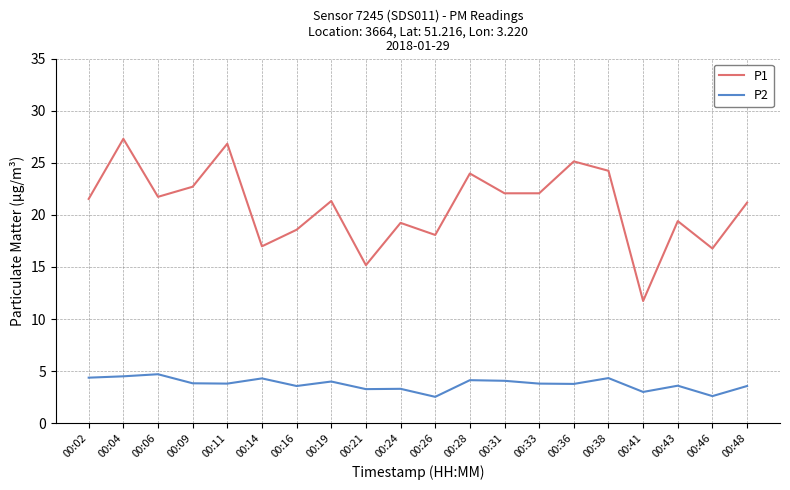

What is the highest value of the P1 series?

27.3